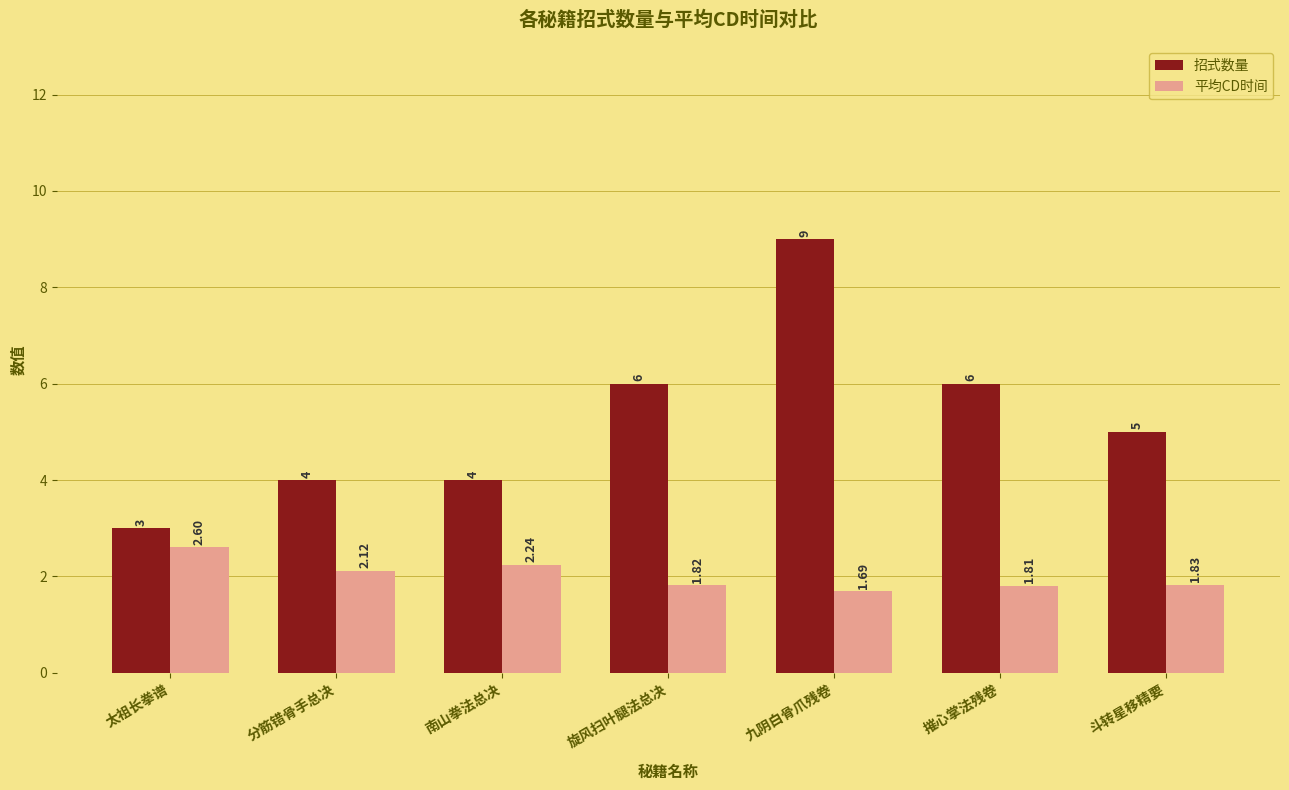

Rank the categories by 平均CD时间 value from highest to lowest.

太祖长拳谱, 南山拳法总决, 分筋错骨手总决, 斗转星移精要, 旋风扫叶腿法总决, 摧心掌法残卷, 九阴白骨爪残卷